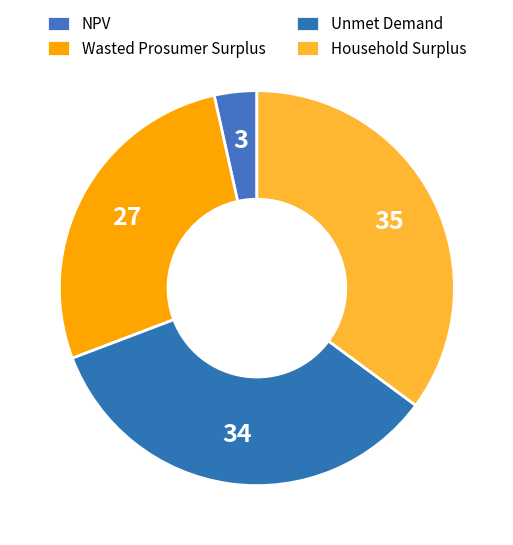

The NPV slice represents 3% of the pie. True or false?

True